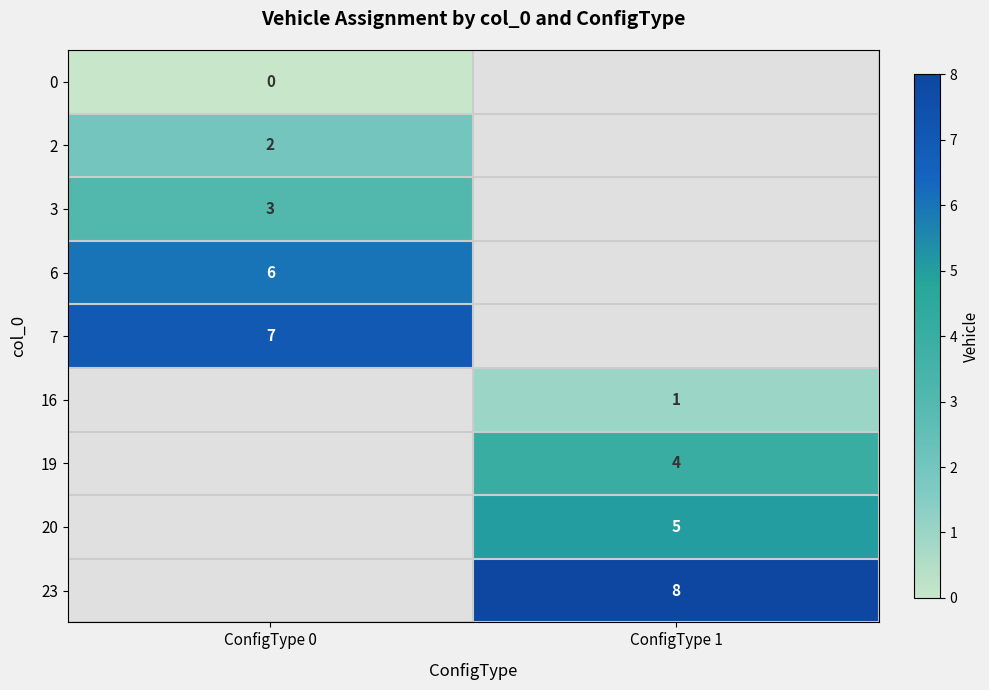

The value of 6 at ConfigType 0 is 10.0. True or false?

False